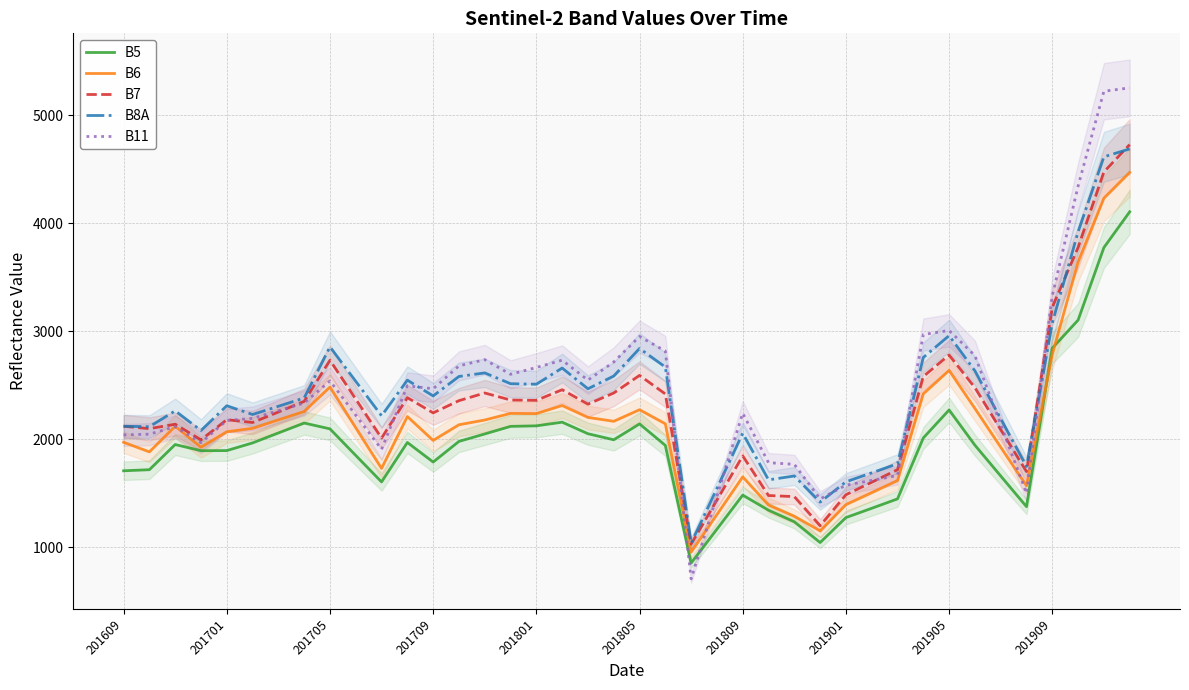

True or false: B8A and B5 cross at least once.

False